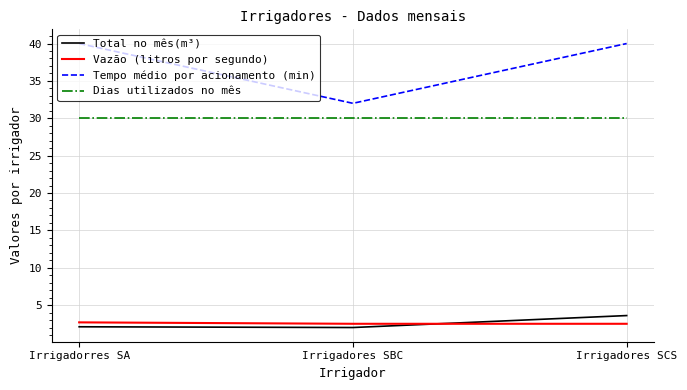

Is the value of Dias utilizados no mês at Irrigadorres SA greater than the value of Total no mês(m³) at Irrigadores SBC?

Yes